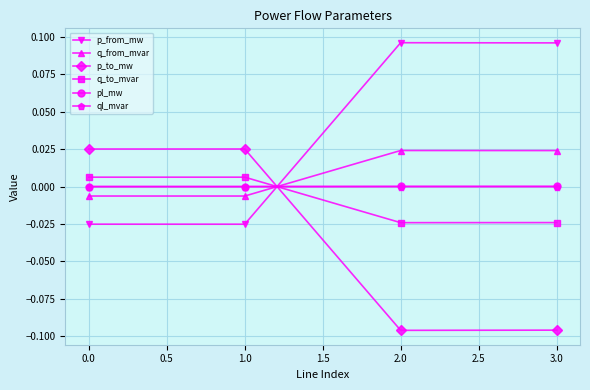

Which series has the largest total across all categories?

p_from_mw